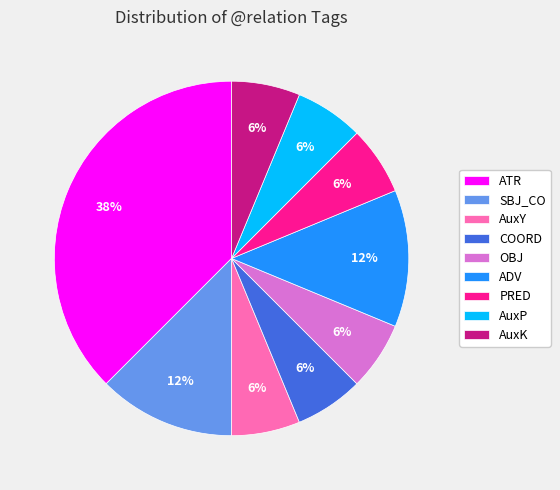

To the nearest percent, what percentage of the pie is PRED?

6%